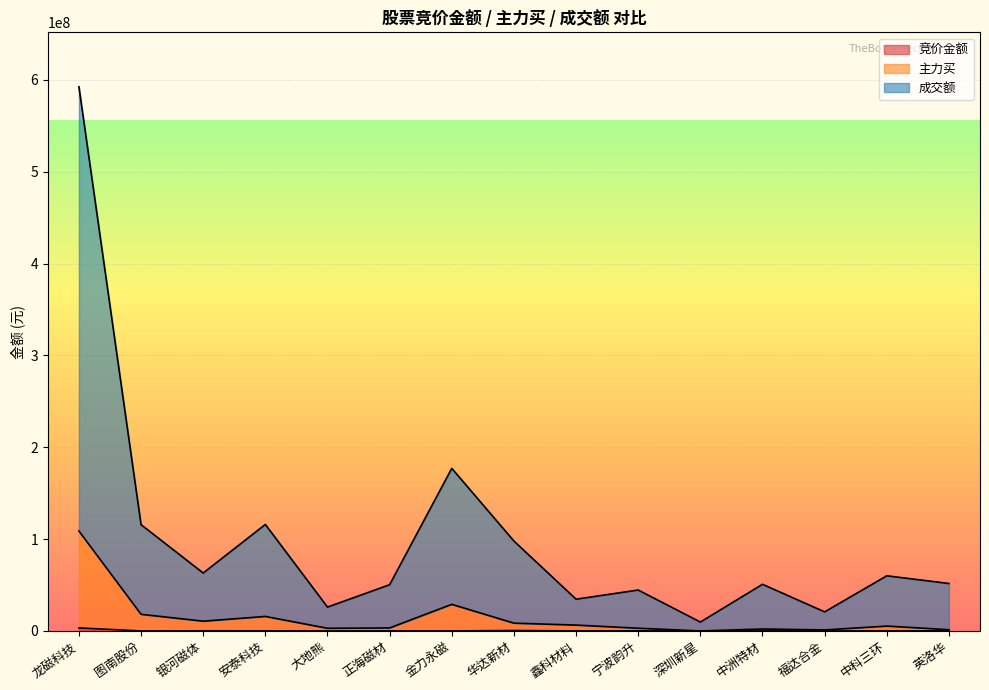

Rank the series at 正海磁材 from highest to lowest value.

成交额, 主力买, 竞价金额